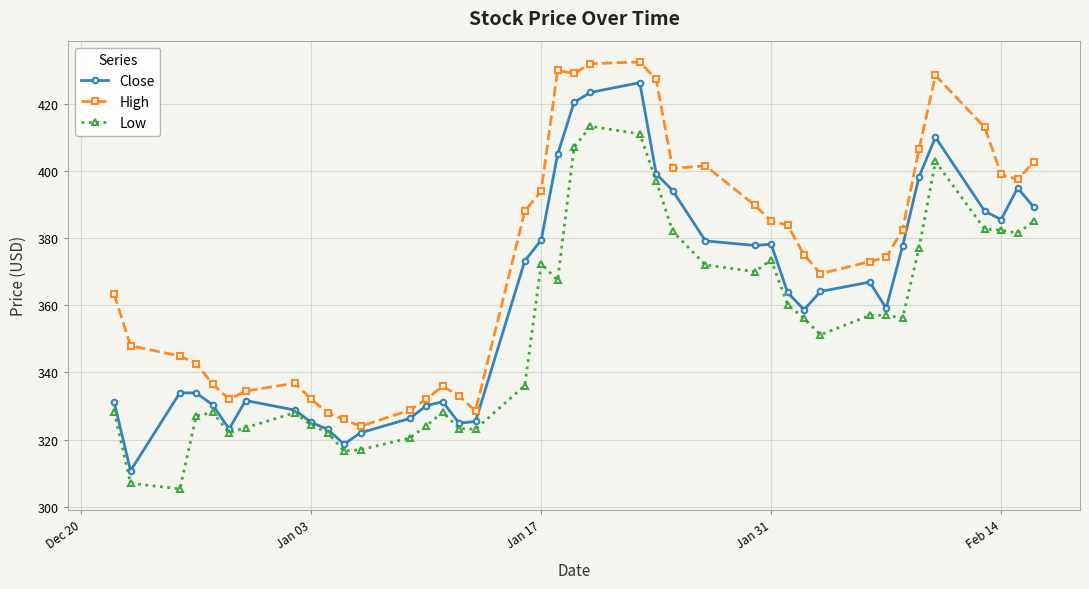

Which series has the largest total across all categories?

High